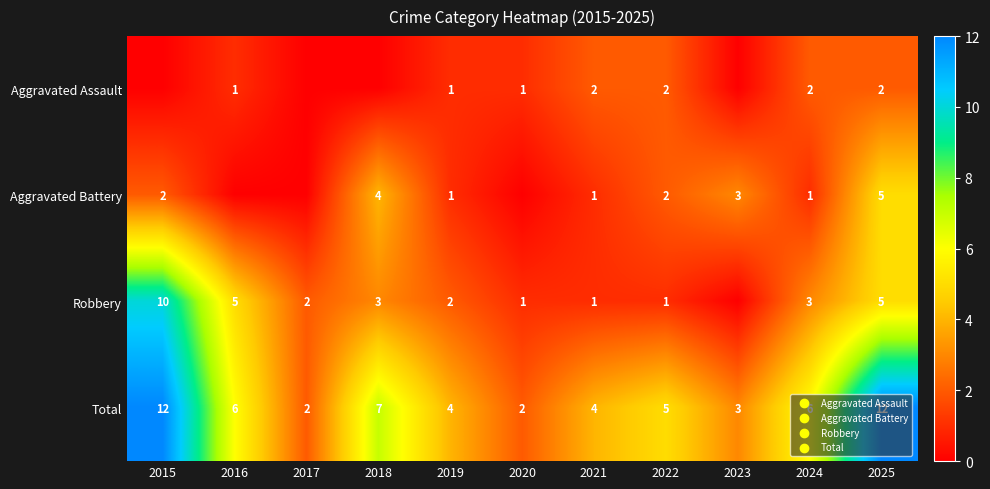

The Aggravated Battery series shows 4 at 2018. True or false?

True